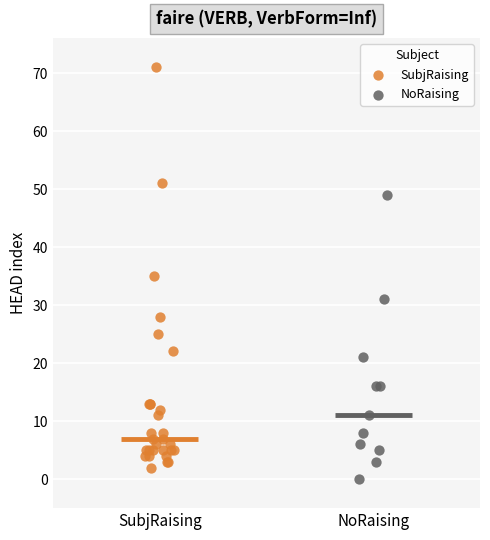

Which series has the largest Y range (max minus min)?

SubjRaising